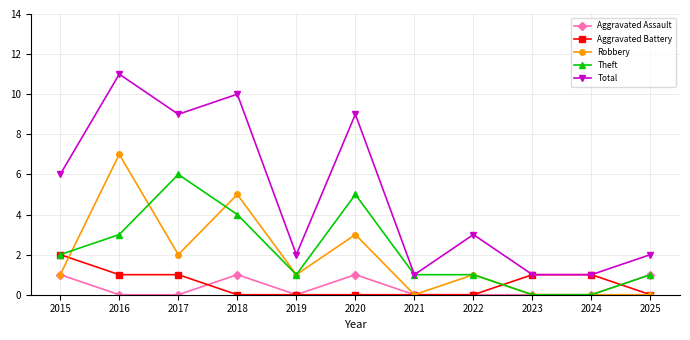

True or false: Robbery has a value of 7 at 2016.

True